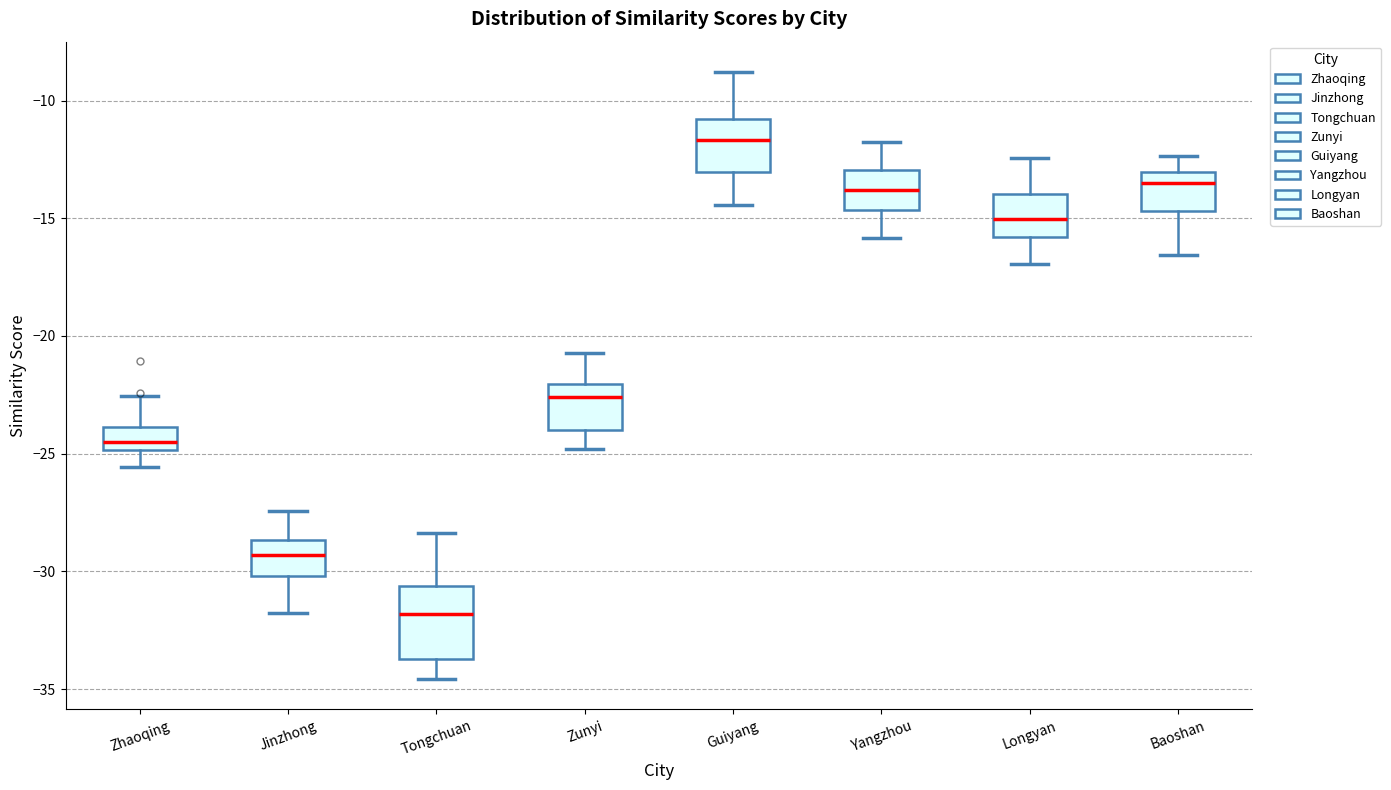

Which box's median line is the highest?

Guiyang